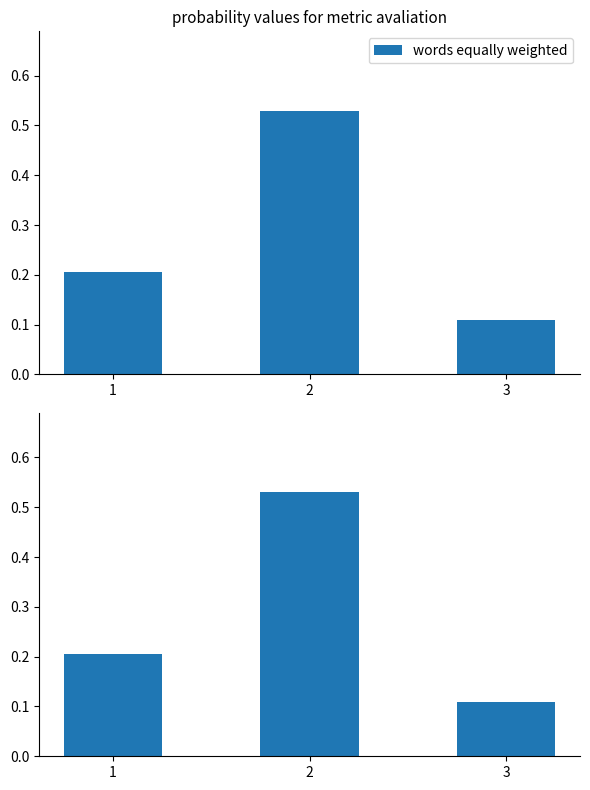

Count the number of data series in this chart.

1